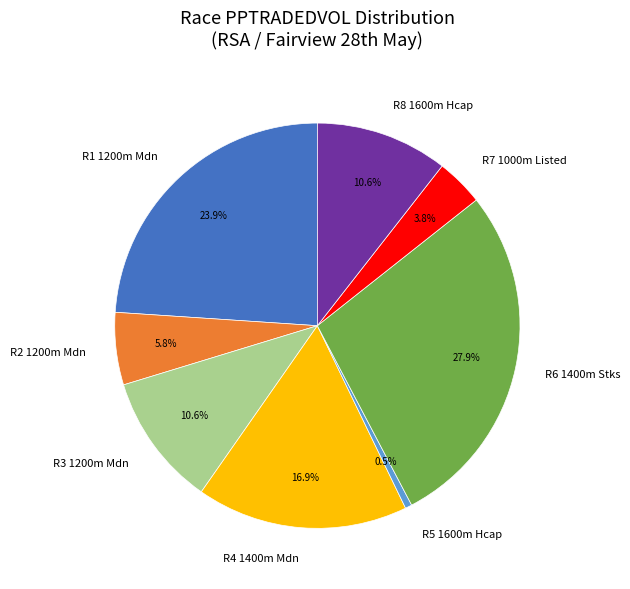

Which has a higher value, R3 1200m Mdn or R7 1000m Listed?

R3 1200m Mdn